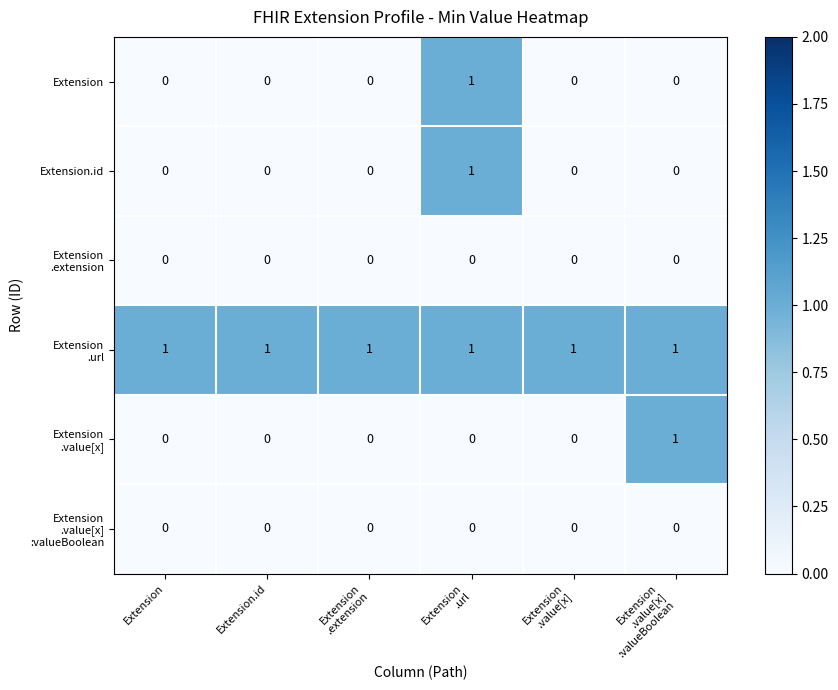

At how many categories does at least one series exceed 0?

6